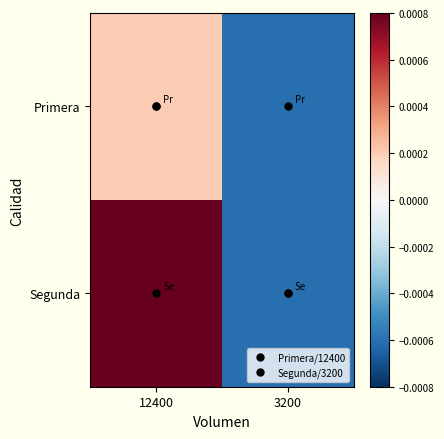

Rank the series at 12400 from lowest to highest value.

Primera, Segunda